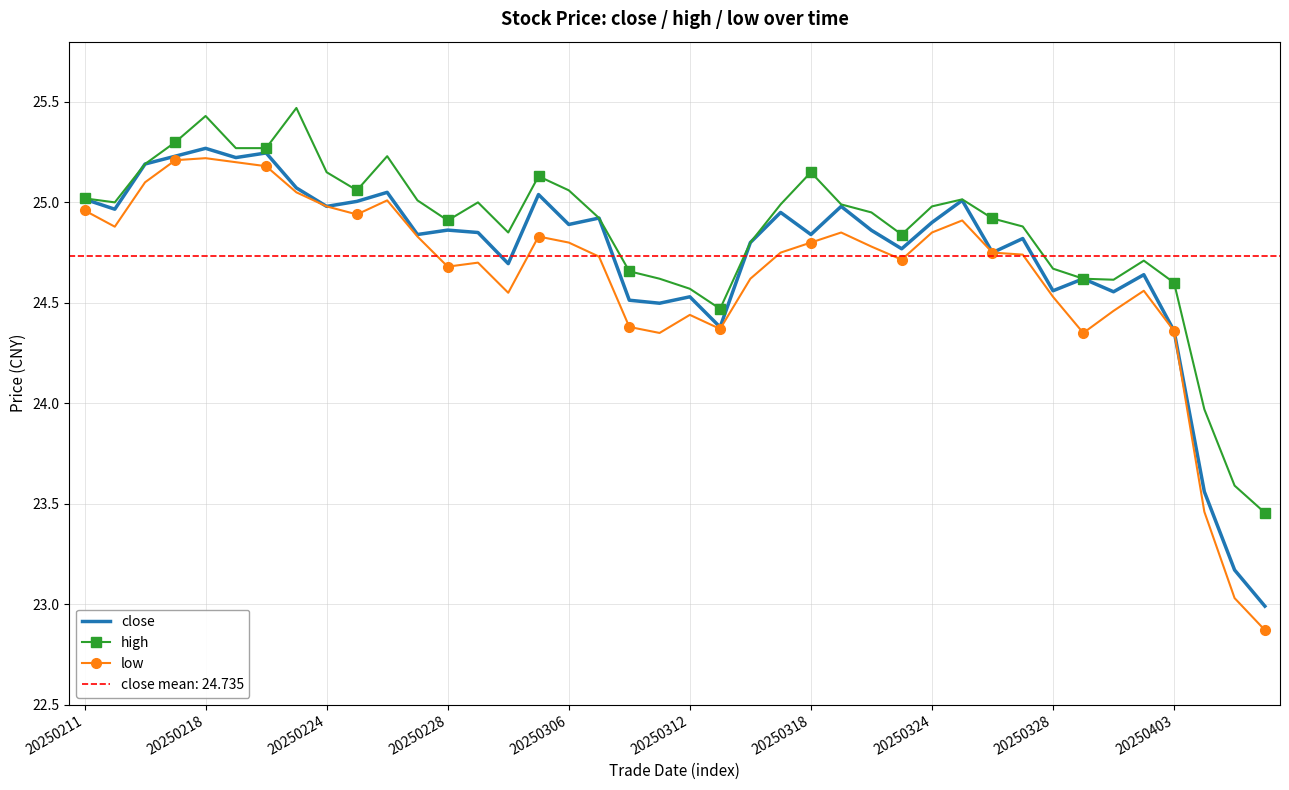

What is the difference between the second highest and second lowest values in the high series?

1.8